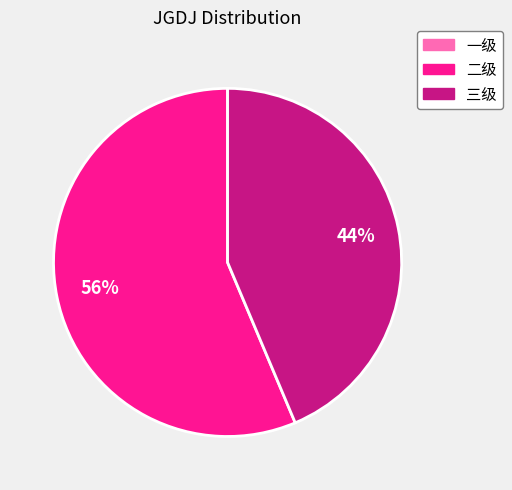

What percentage is the 三级 slice, to the nearest percent?

44%